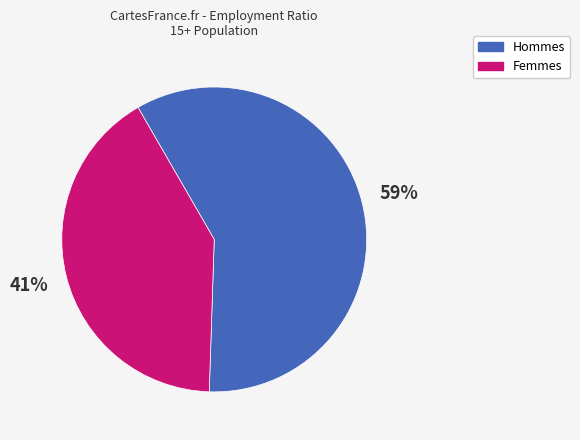

Approximately how many times larger is the value at Hommes compared to Femmes?

1.4